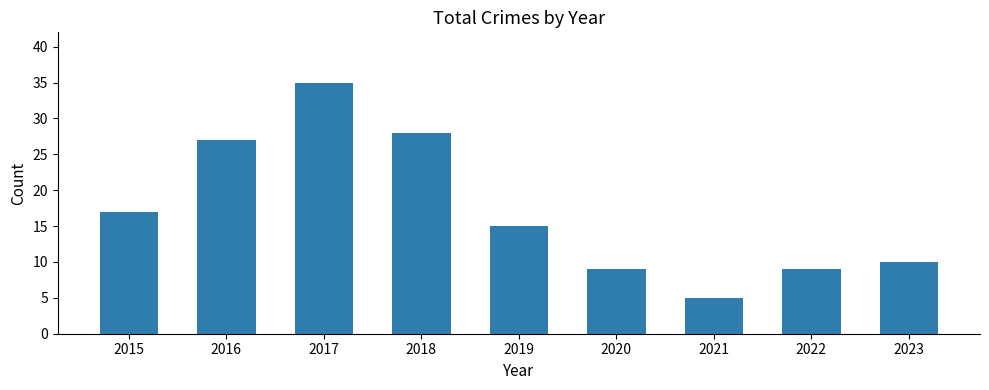

What is the greatest value displayed?

35